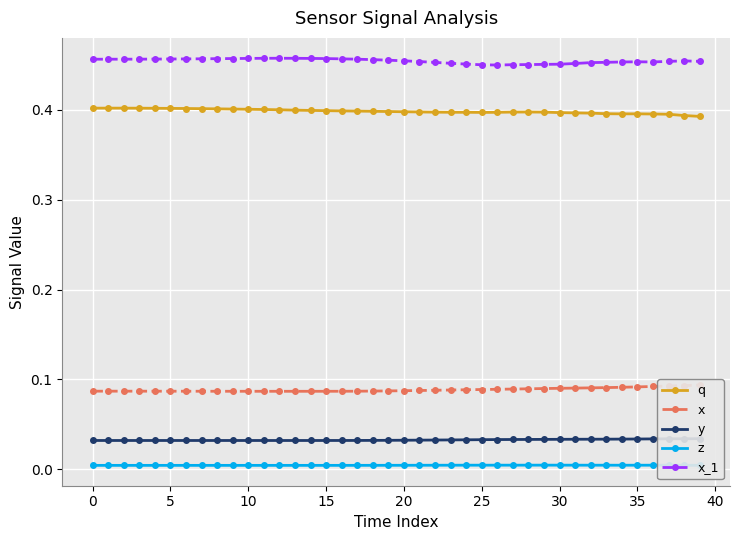

True or false: q has more than 0 points higher than both neighbors.

True